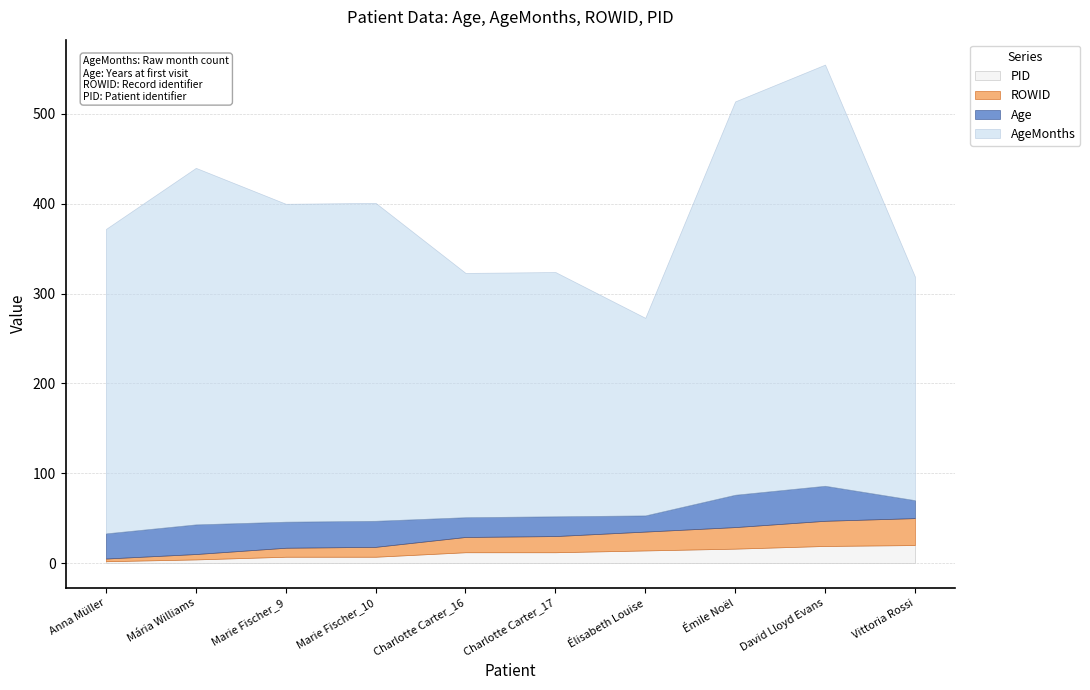

Which series has the largest total across all categories?

AgeMonths